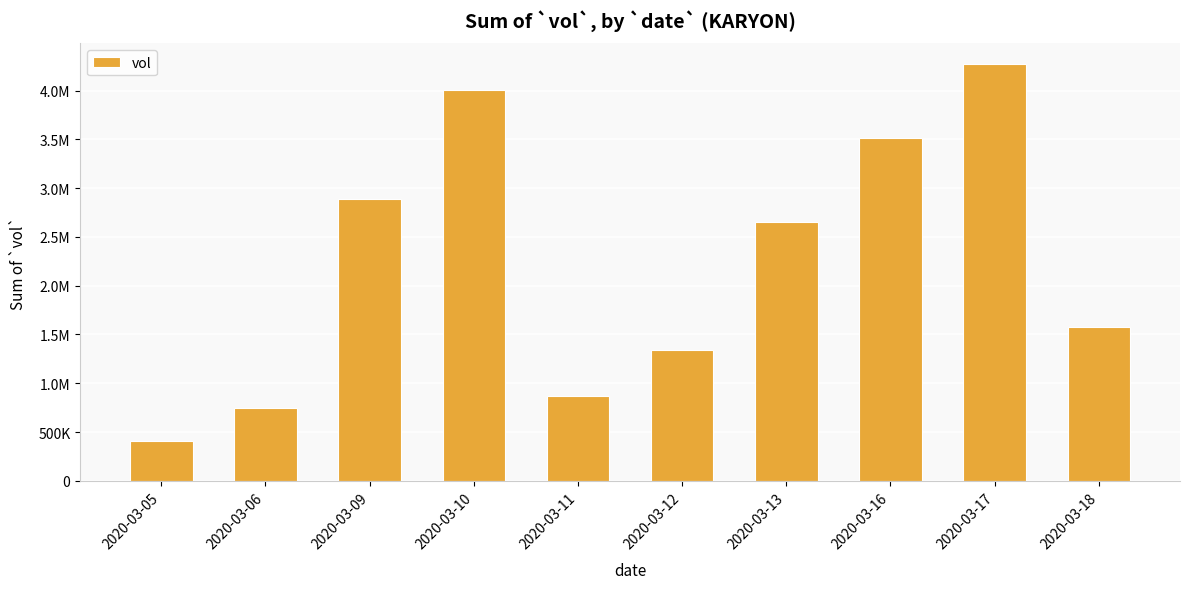

Reading left to right, list all the values displayed in this chart.

2020-03-05=406700	2020-03-06=747400	2020-03-09=2886700	2020-03-10=4002800	2020-03-11=873600	2020-03-12=1341200	2020-03-13=2652600	2020-03-16=3512900	2020-03-17=4269600	2020-03-18=1573200